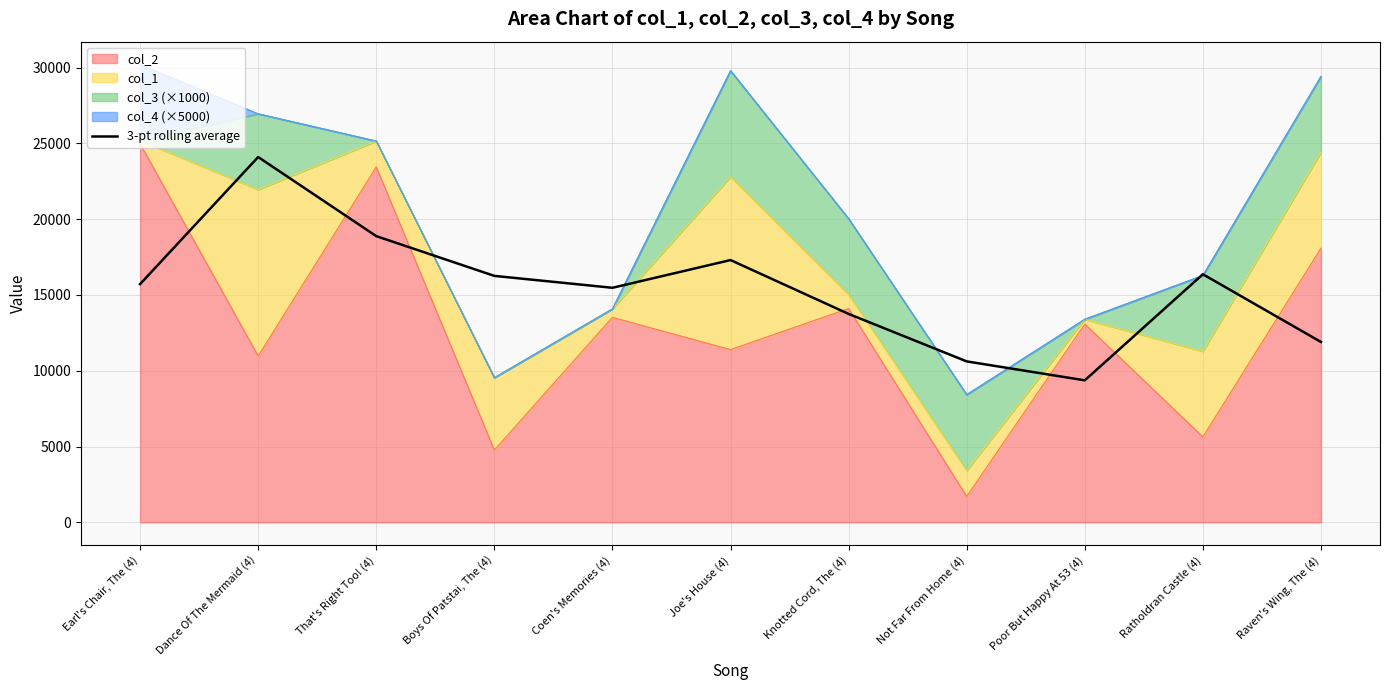

What is the label of the 4th point from the left?

Boys Of Patstai, The (4)